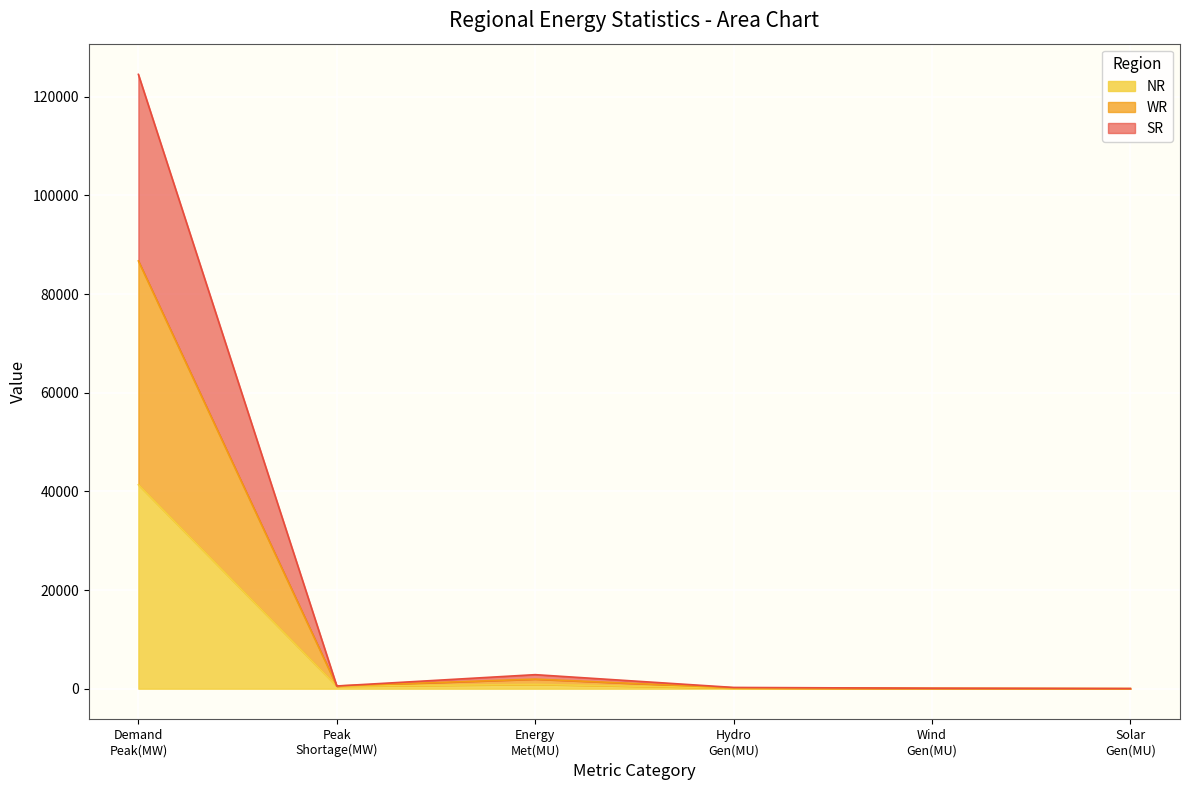

How many lines are shown in the chart?

3